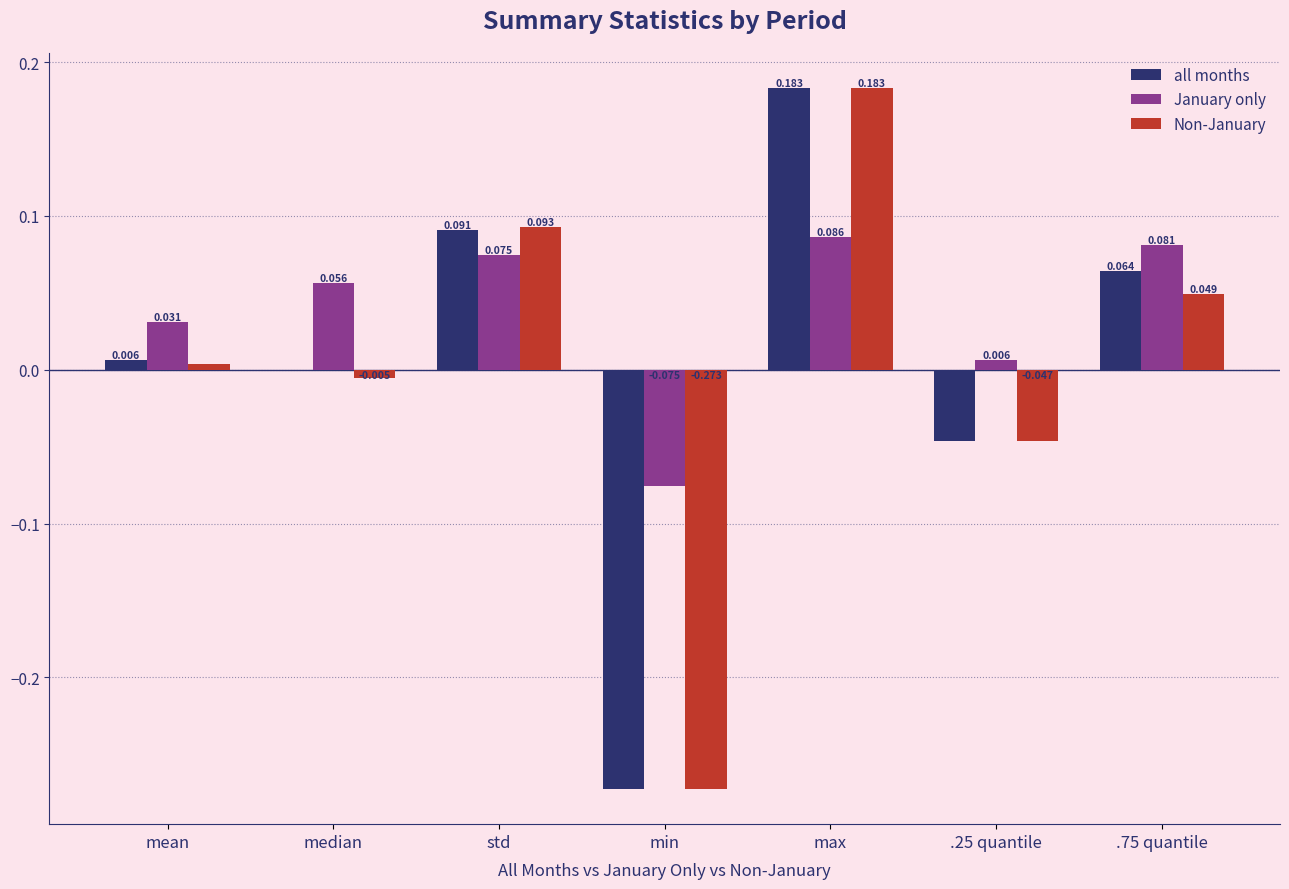

Which series changed the most between std and .25 quantile?

Non-January